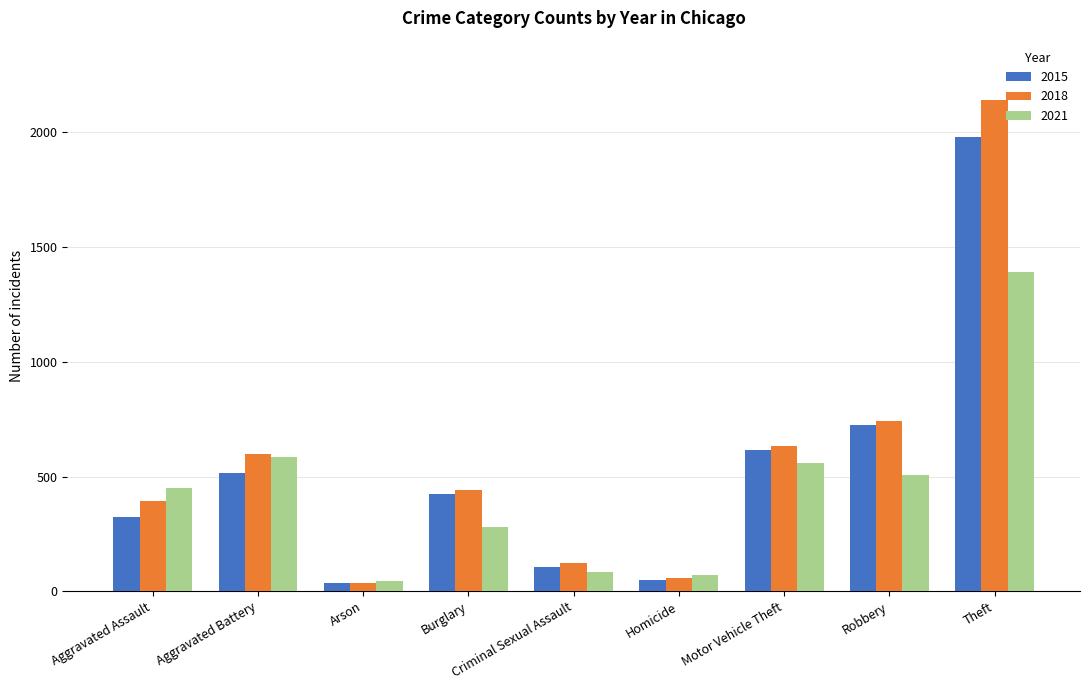

At which category is the sum across all series the highest?

Theft